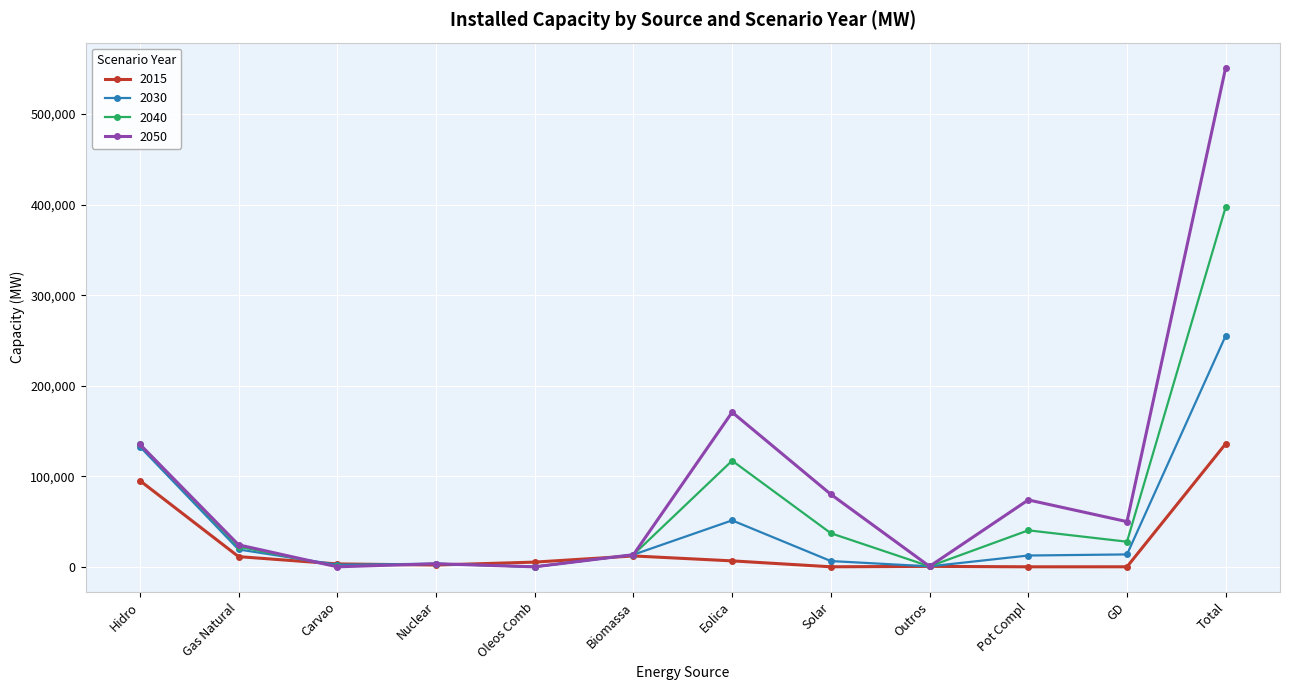

List the series in order of their overall mean, lowest first.

2015, 2030, 2040, 2050